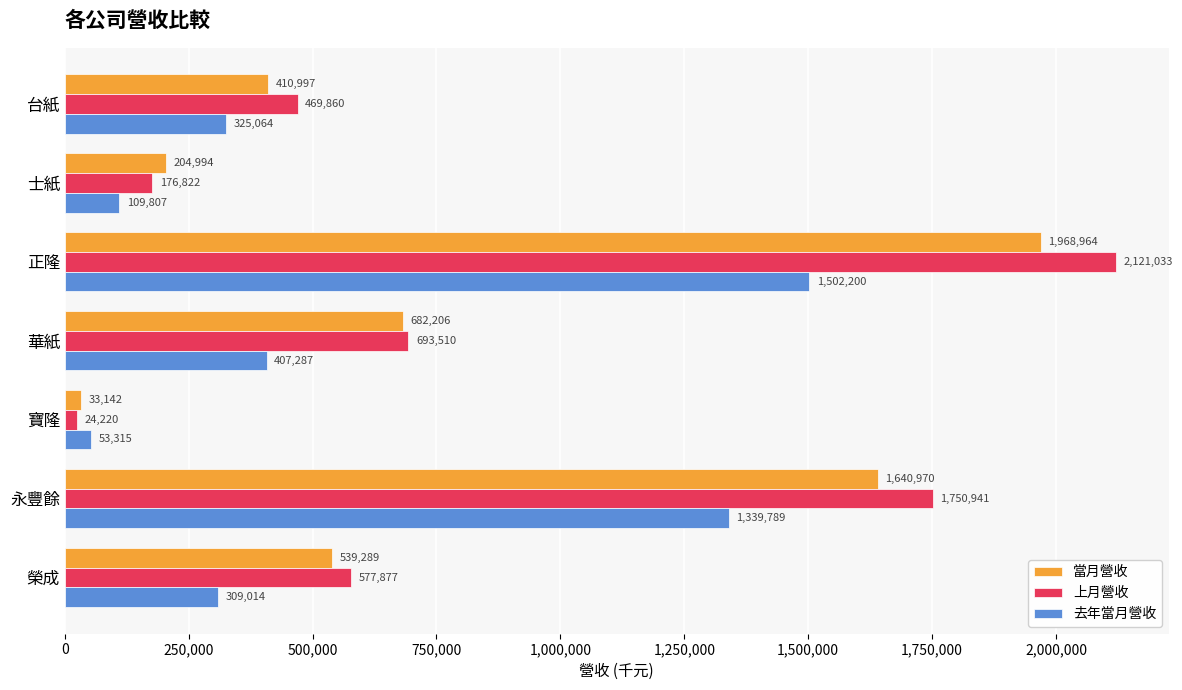

Which series has the largest total across all categories?

上月營收